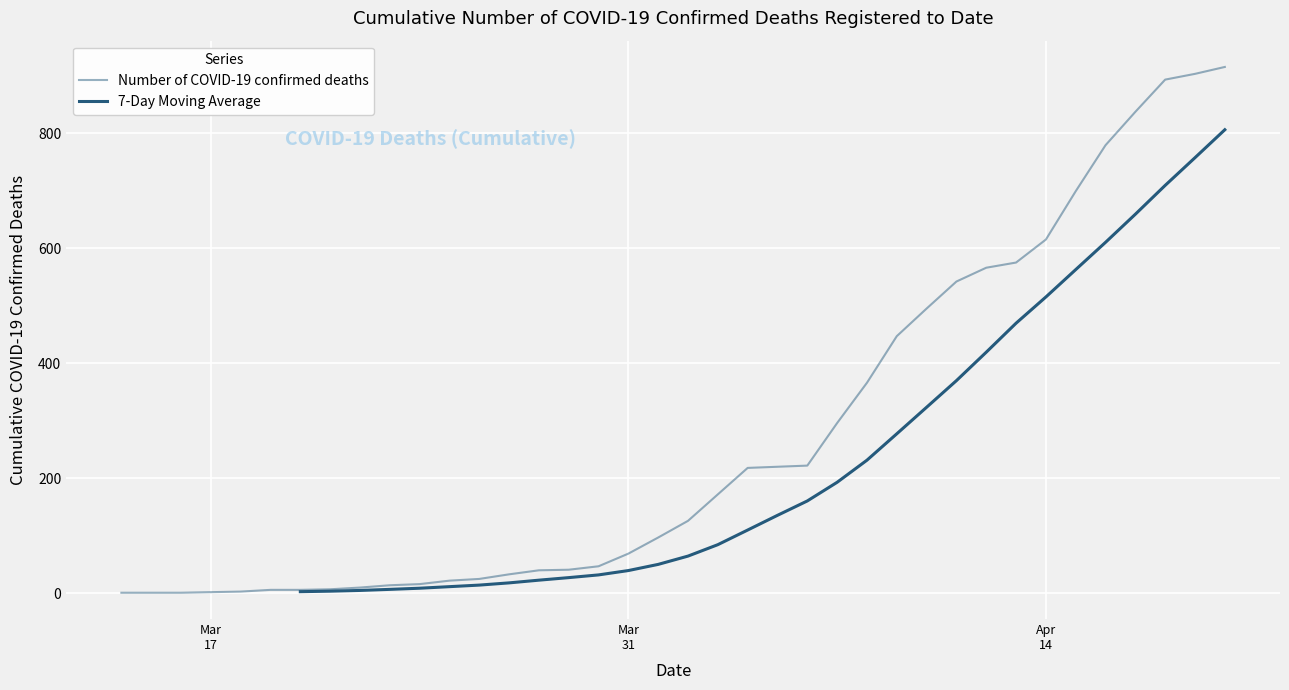

The chart shows a value of 14 at 2020-03-23. True or false?

True